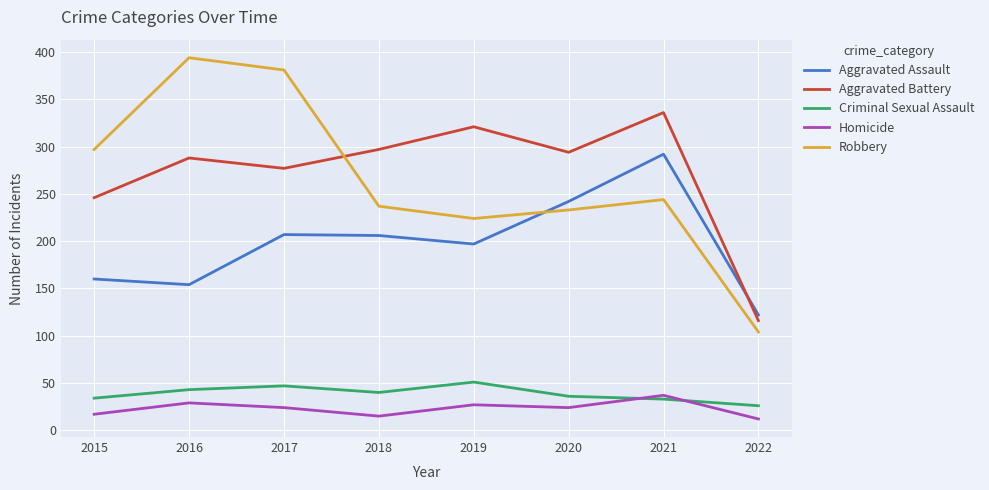

Read the Robbery value at 2015, to the nearest 10.

300